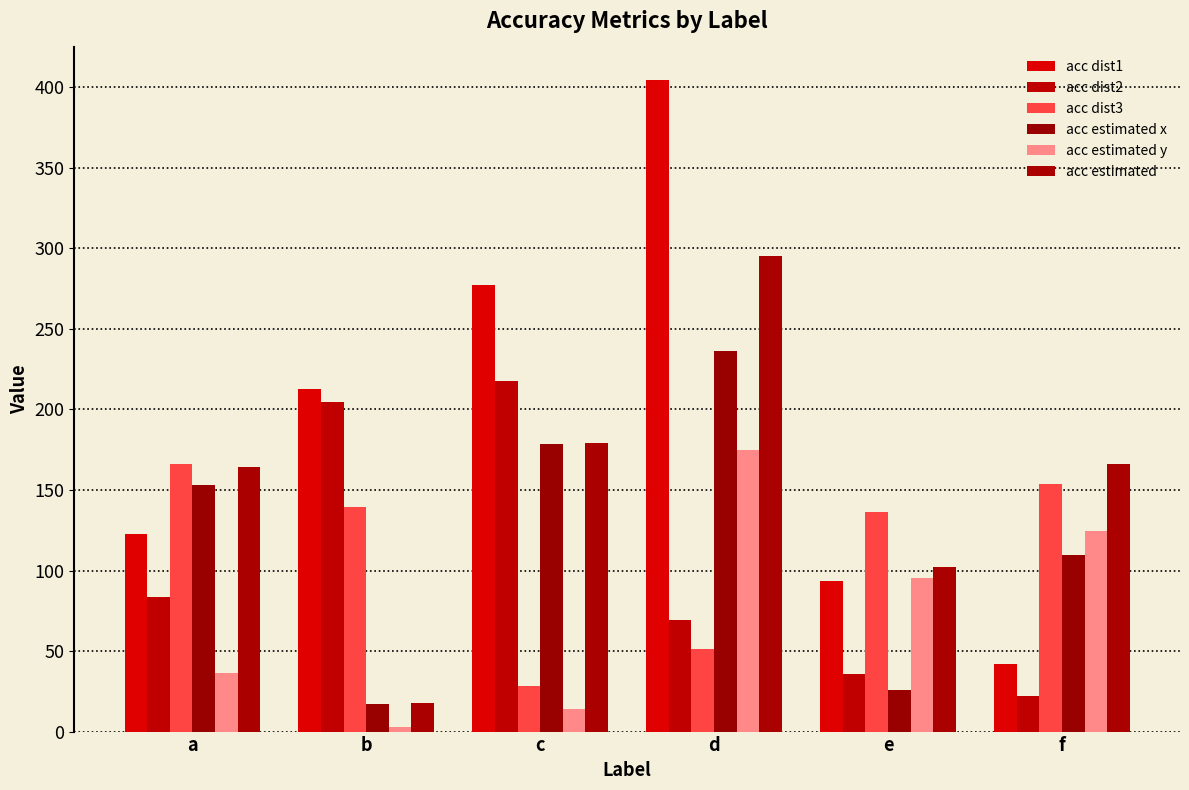

Where is acc estimated y nearest to the value 88?

e